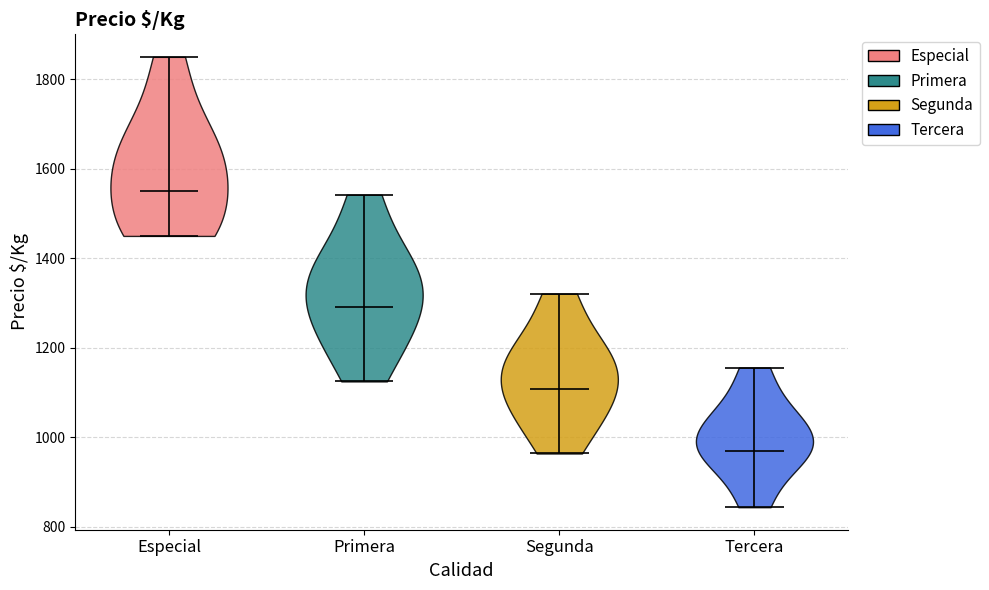

Reading left to right, read every violin against the y-axis: where its median line is, and the lowest and highest points it reaches. The values are not printed on the chart, so give them approximately, as read against the axis.

Especial: median line 1560, lowest point 1460, highest point 1860
Primera: median line 1300, lowest point 1120, highest point 1540
Segunda: median line 1100, lowest point 960, highest point 1320
Tercera: median line 960, lowest point 840, highest point 1160